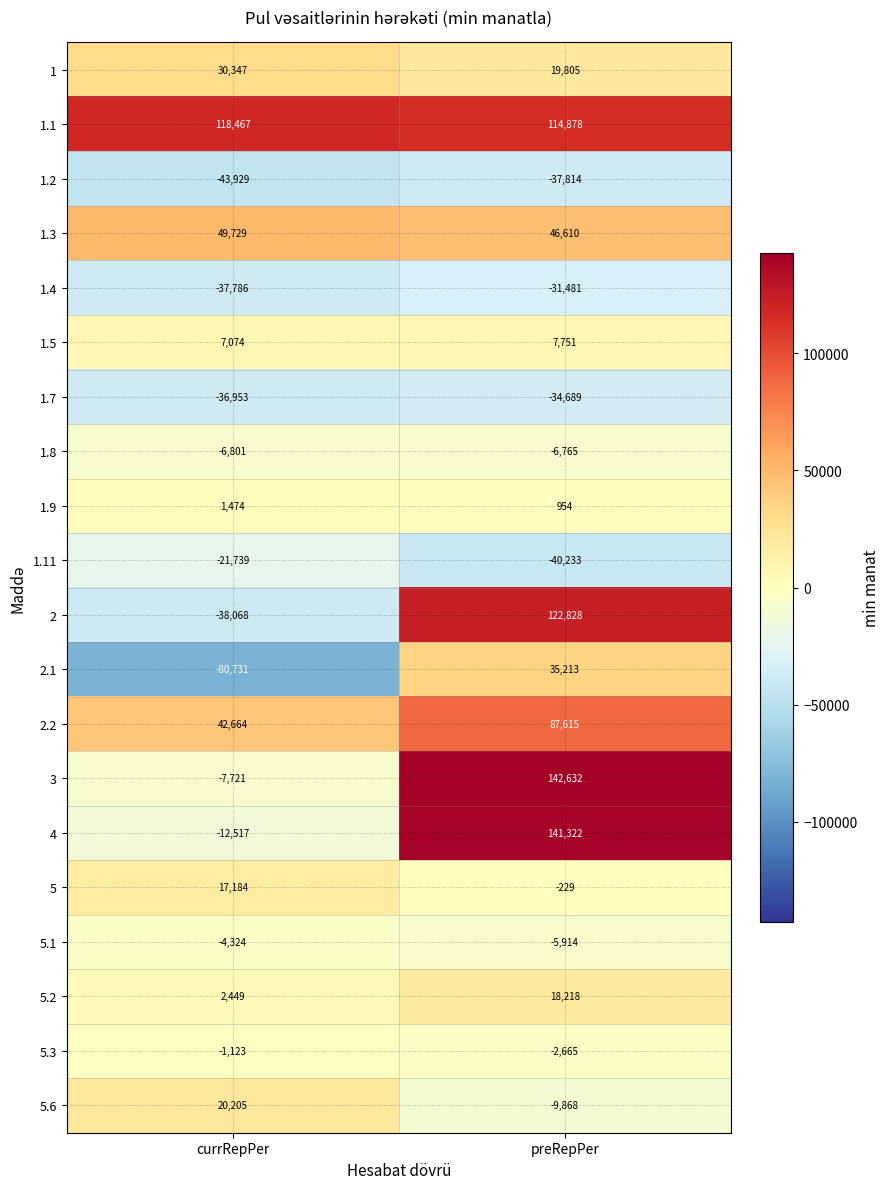

How many distinct data groups are displayed?

20